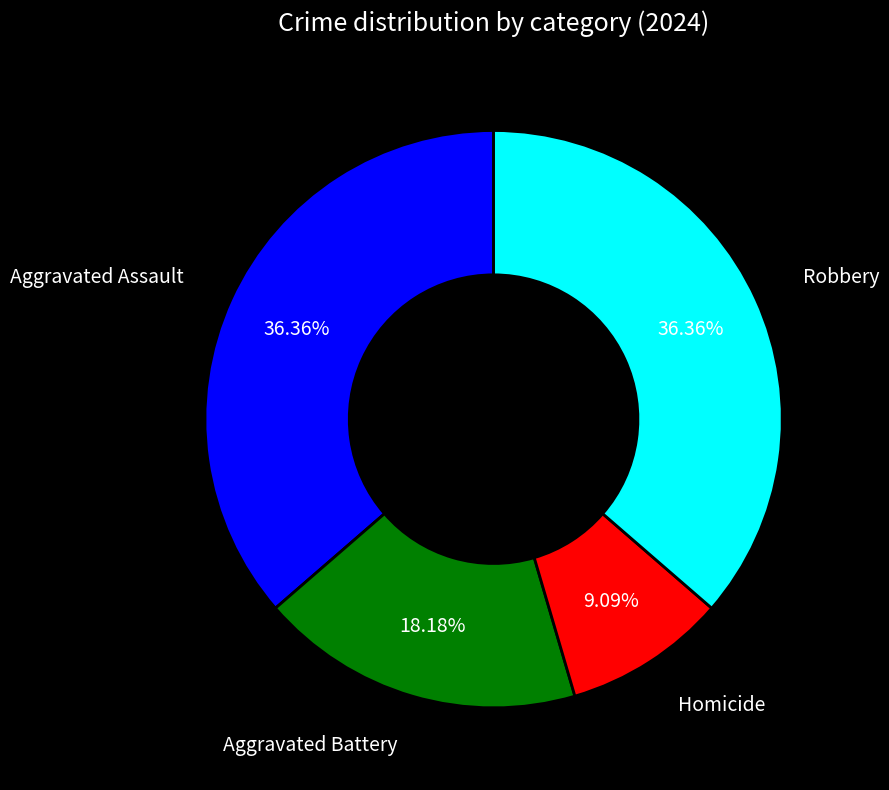

Is there any slice that represents more than half of the pie?

No